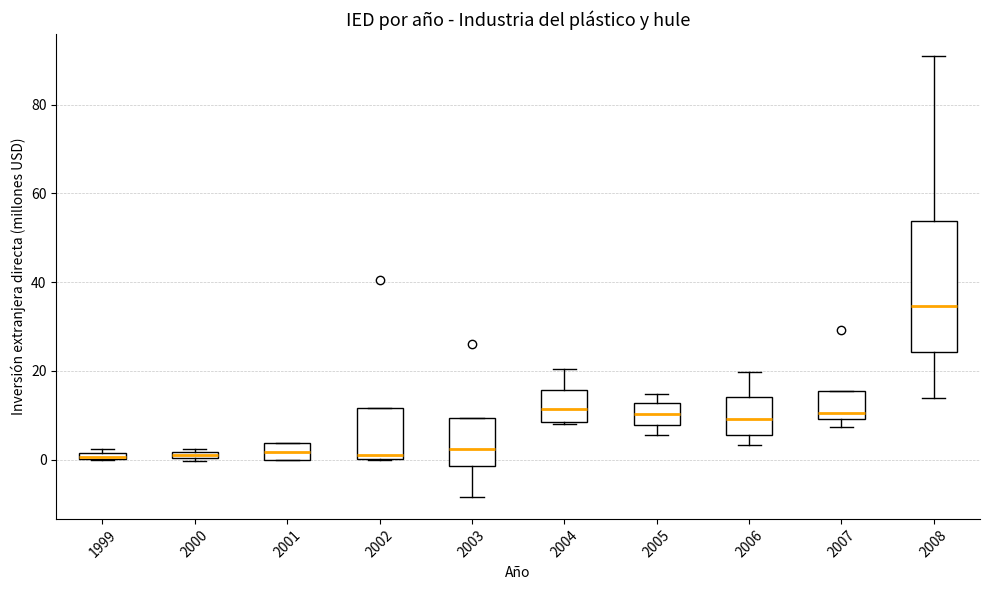

Which box's median line is the highest?

2008